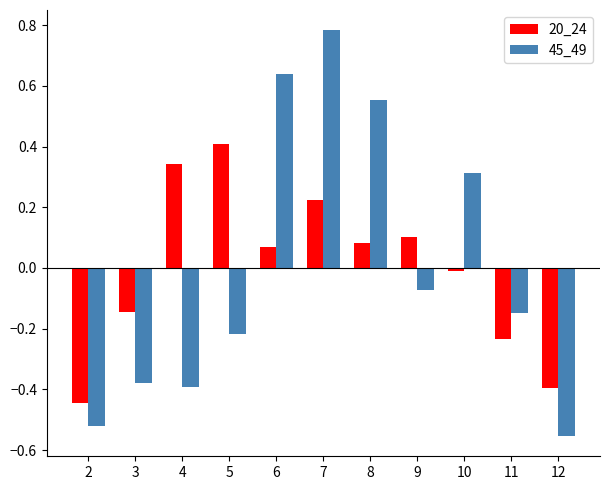

Where is 20_24 nearest to the value 0?

10